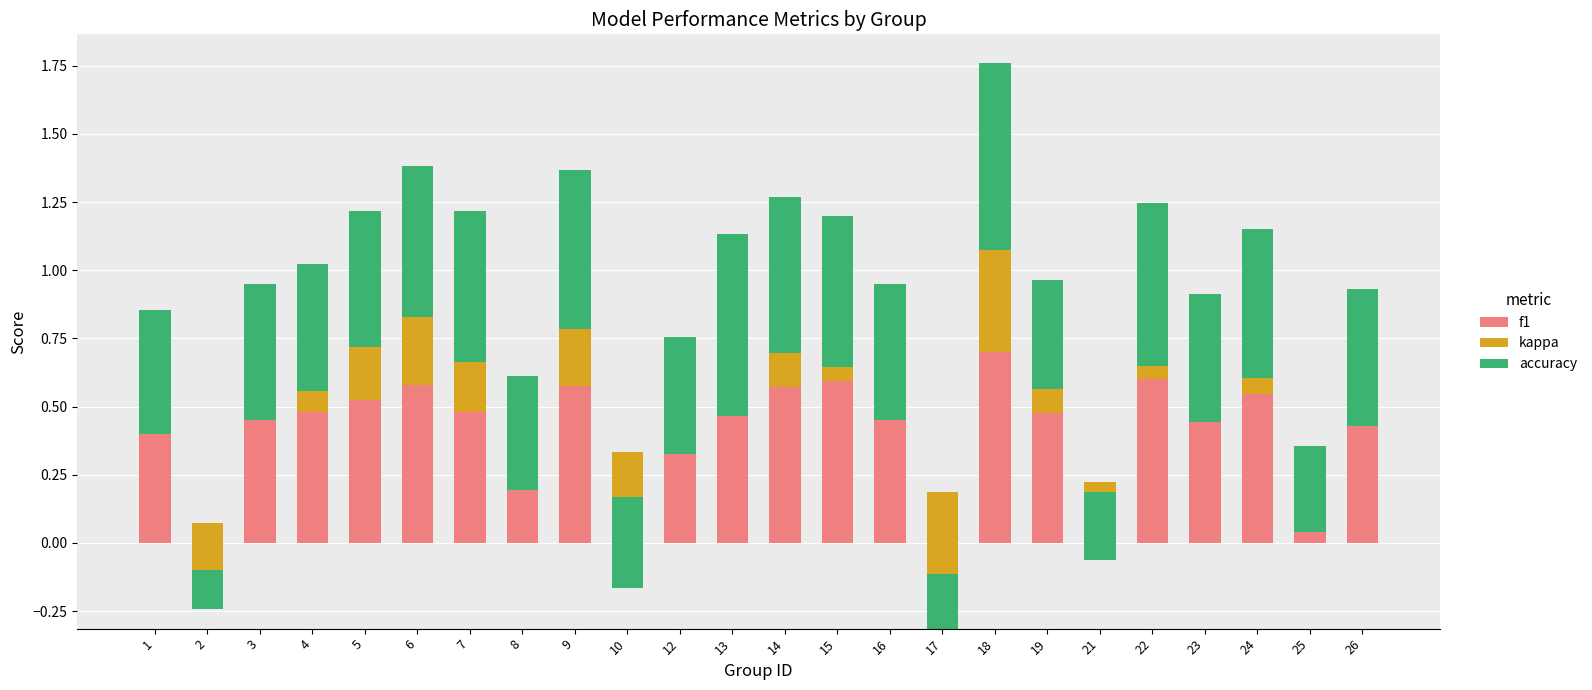

What is the highest value of the f1 series?

0.7